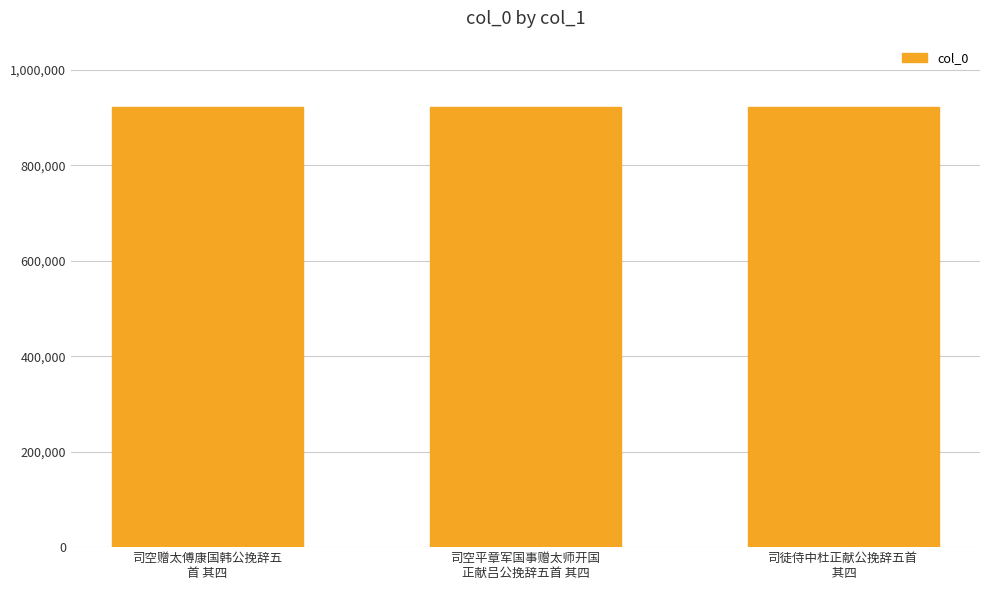

What is the greatest value displayed?

922977